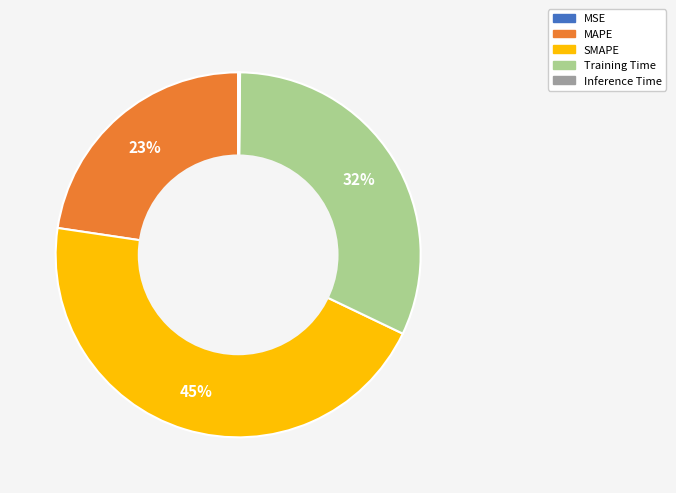

The SMAPE slice represents 31% of the pie. True or false?

False